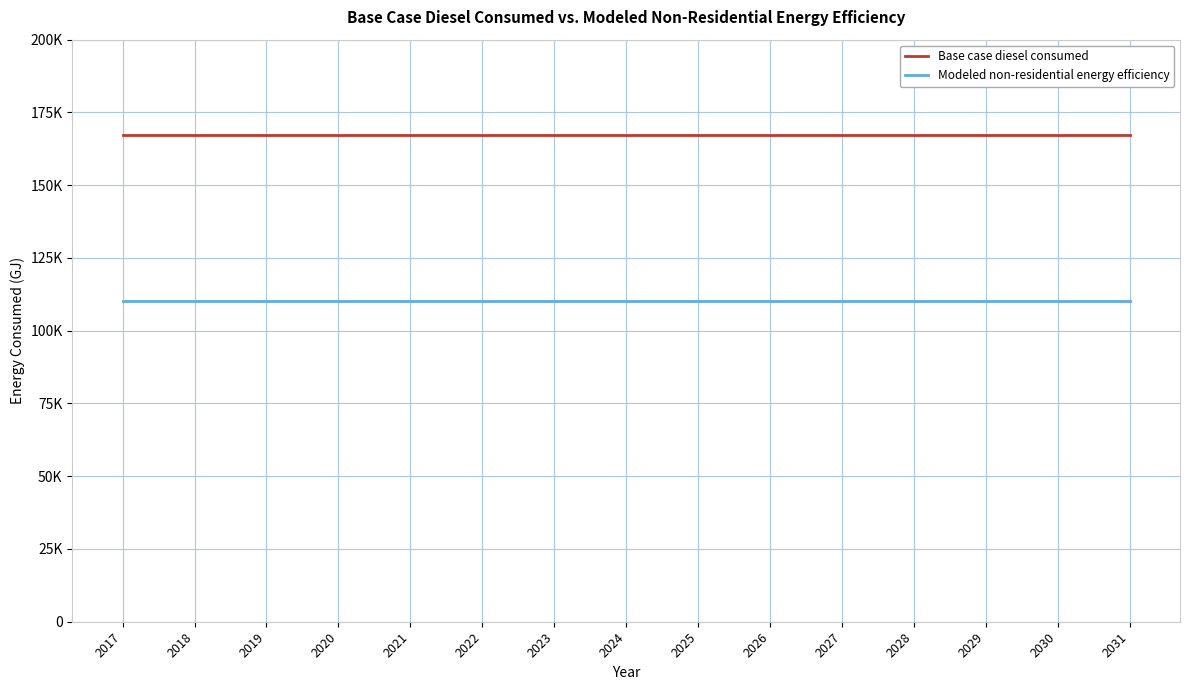

Reading right to left, what are all the values shown in this chart?

Base case diesel consumed: 2031=167331.7	2030=167331.7	2029=167331.7	2028=167331.7	2027=167331.7	2026=167331.7	2025=167331.7	2024=167331.7	2023=167331.7	2022=167331.7	2021=167331.7	2020=167331.7	2019=167331.7	2018=167331.7	2017=167331.7
Modeled non-residential energy efficiency: 2031=110328.3	2030=110328.3	2029=110328.3	2028=110328.3	2027=110328.3	2026=110328.3	2025=110328.3	2024=110328.3	2023=110328.3	2022=110328.3	2021=110328.3	2020=110328.3	2019=110328.3	2018=110328.3	2017=110328.3